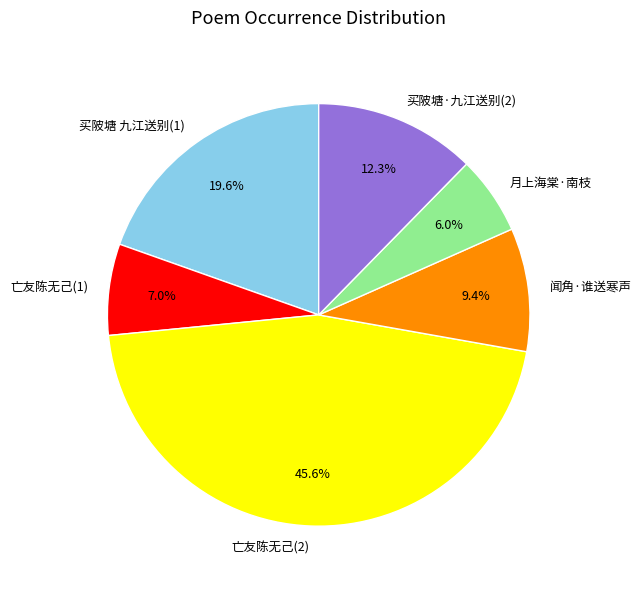

Approximately how many times larger is the value at 买陂塘 九江送别(1) compared to 买陂塘·九江送别(2)?

1.6